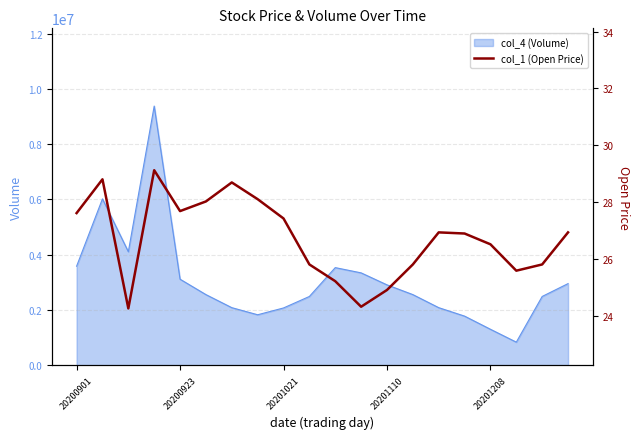

What is the minimum value for col_4 (Volume)?

833880